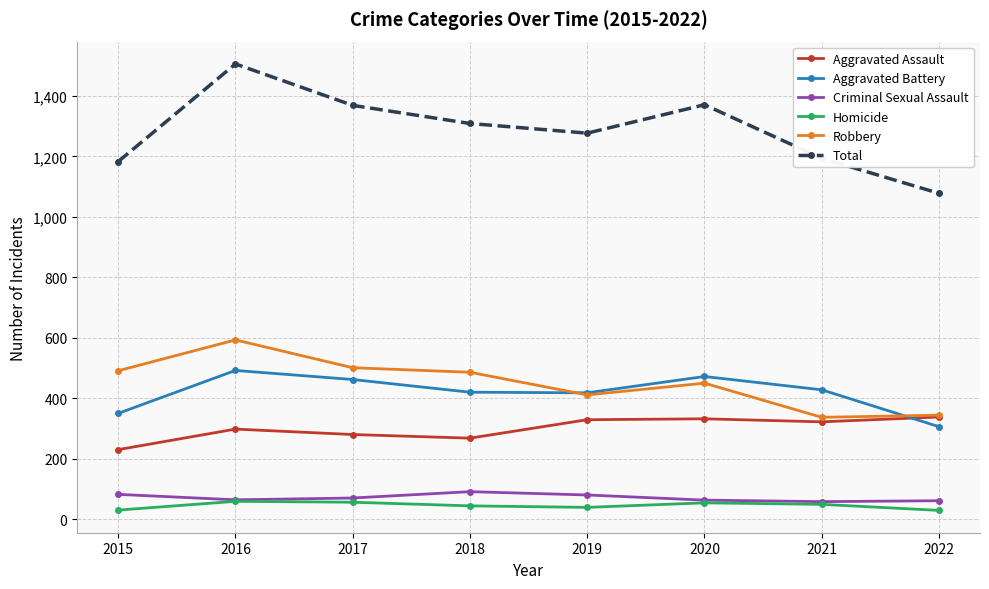

What are all the series names shown in the legend?

Aggravated Assault, Aggravated Battery, Criminal Sexual Assault, Homicide, Robbery, Total